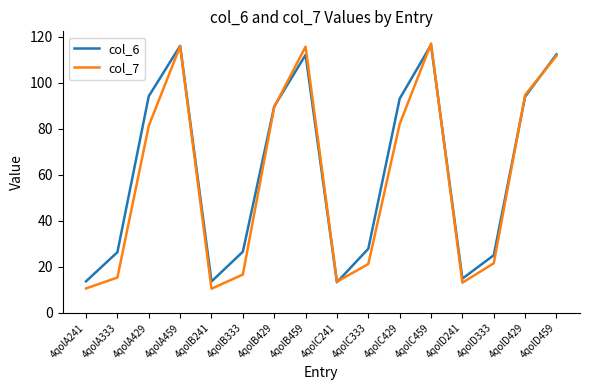

What position from the right is 4qolD333?

3